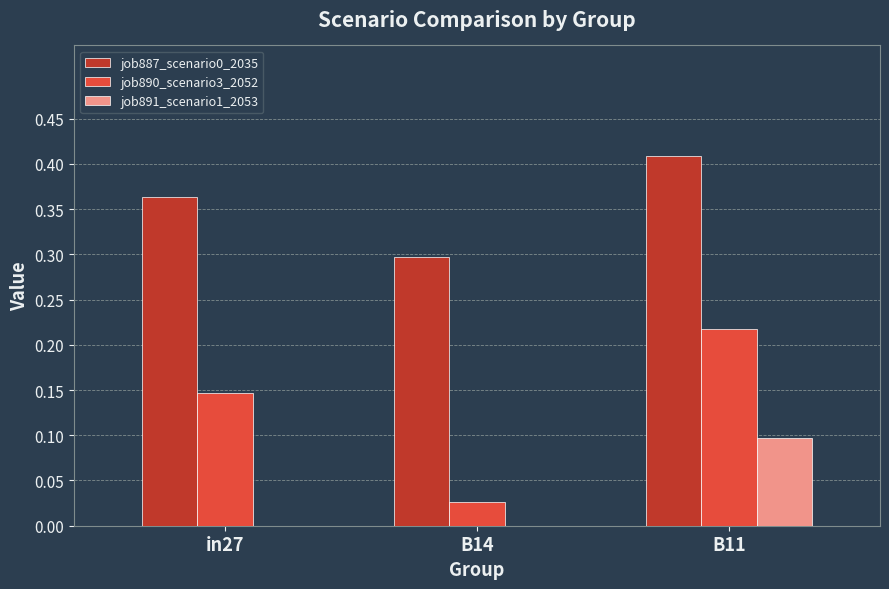

Is it true that job887_scenario0_2035 equals 0.3 at B14?

True